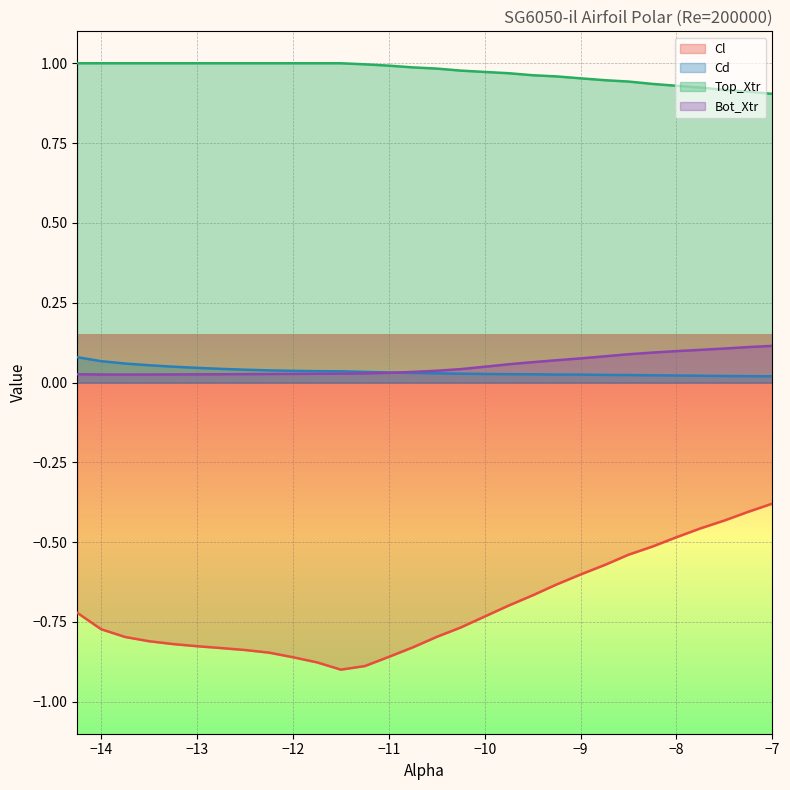

How many data points does each series have?

30